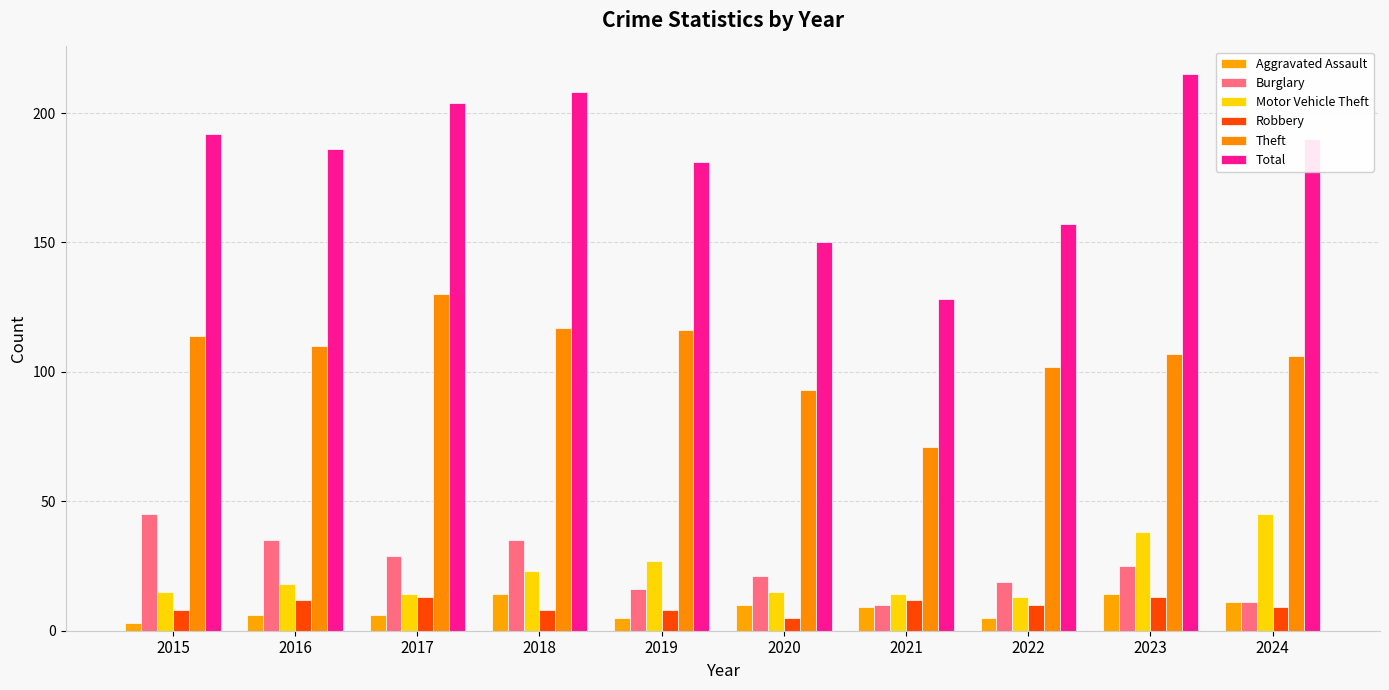

What is the difference between the Aggravated Assault values at 2020 and 2016?

4